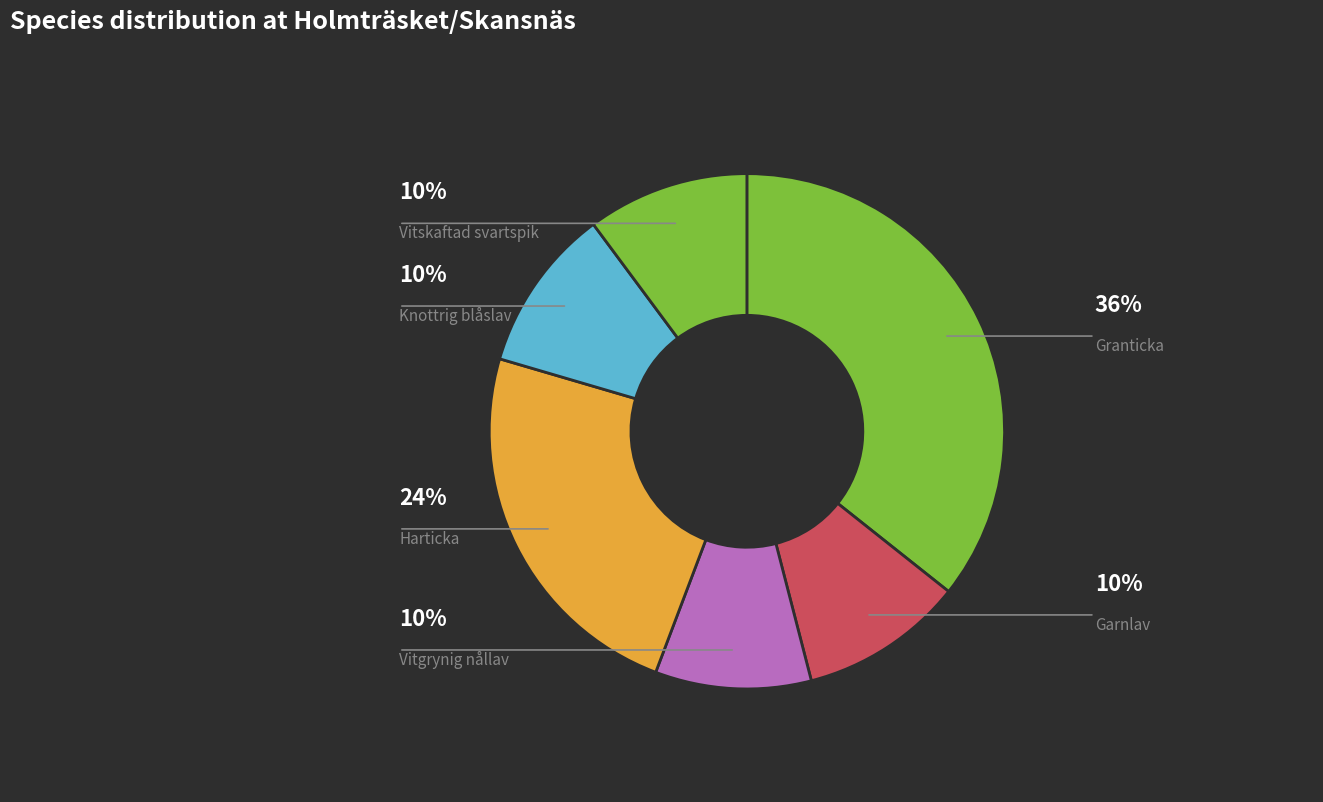

Is there any slice that represents more than half of the pie?

No